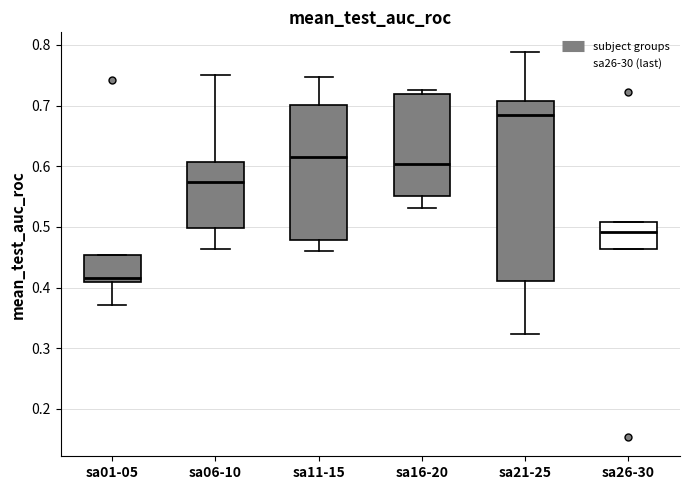

Comparing the boxes themselves (not the whiskers), which one is the tallest?

sa21-25